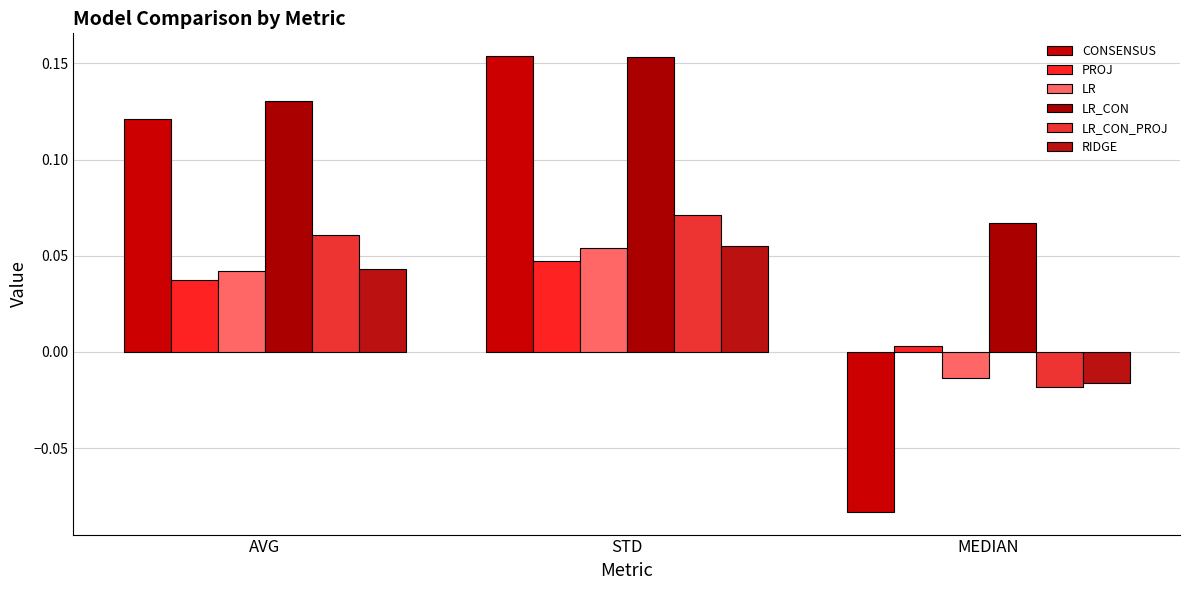

What is the greatest value displayed?

0.2